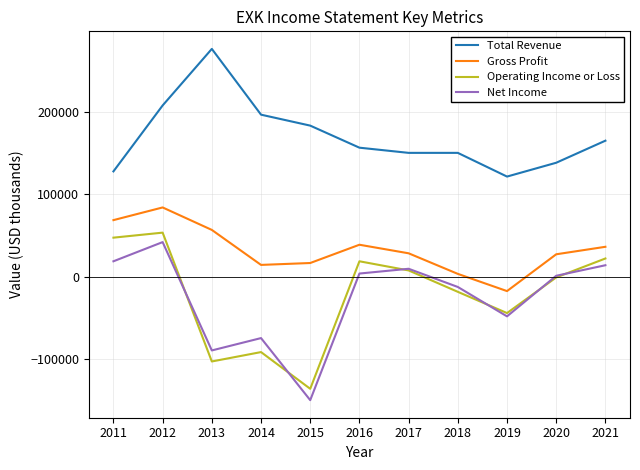

Does the chart display data point markers on the line(s)?

No